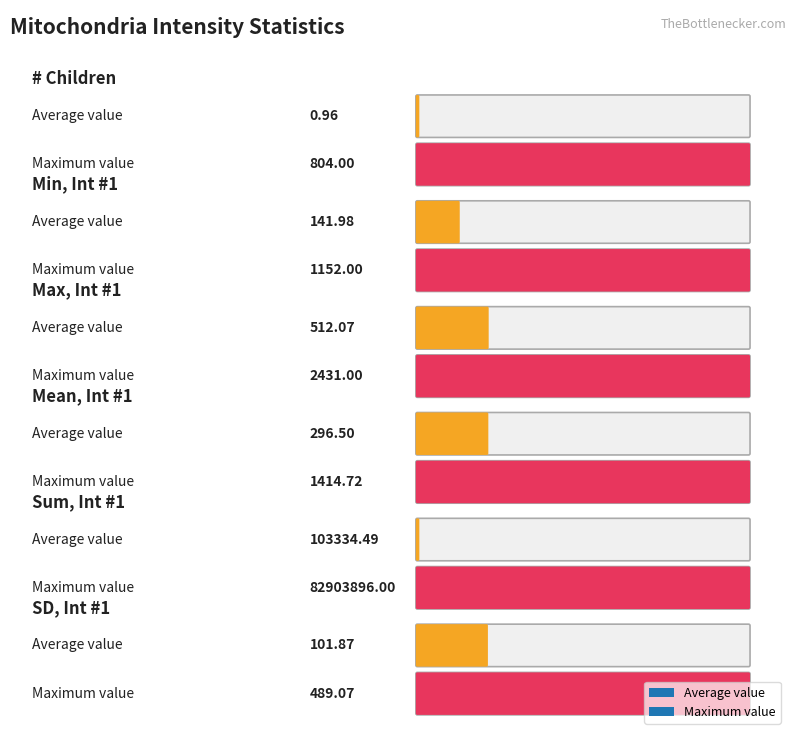

What is the sum of the Min values at Min and Mean?

142.0